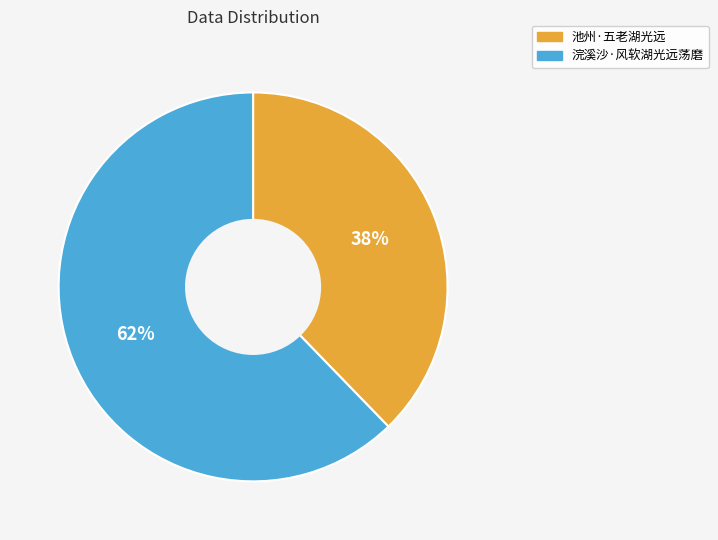

Is there any slice that represents more than half of the pie?

Yes